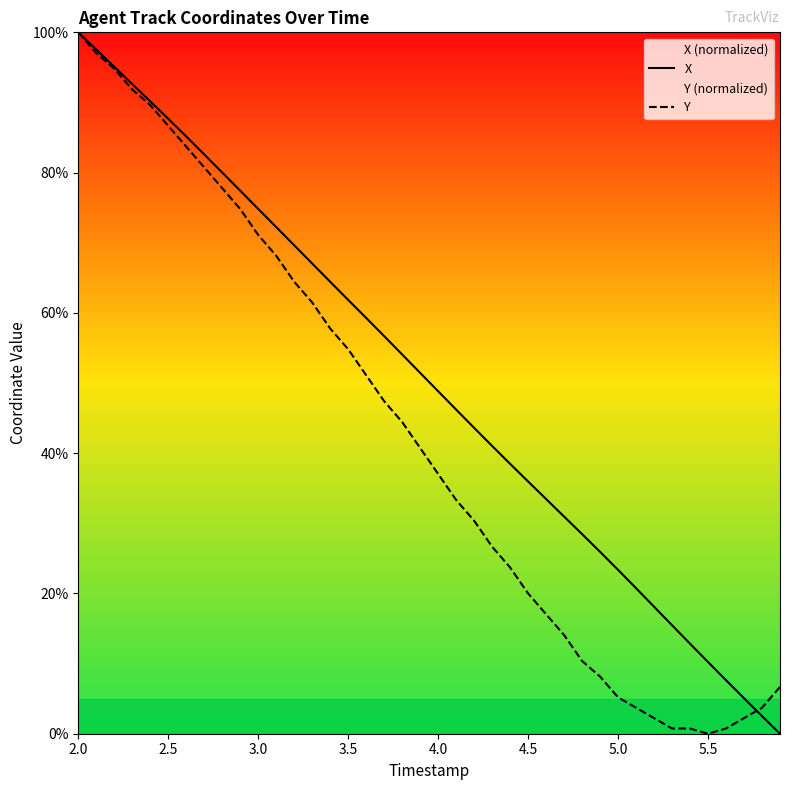

Is the value of X at 22 greater than the value of Y at 27?

Yes